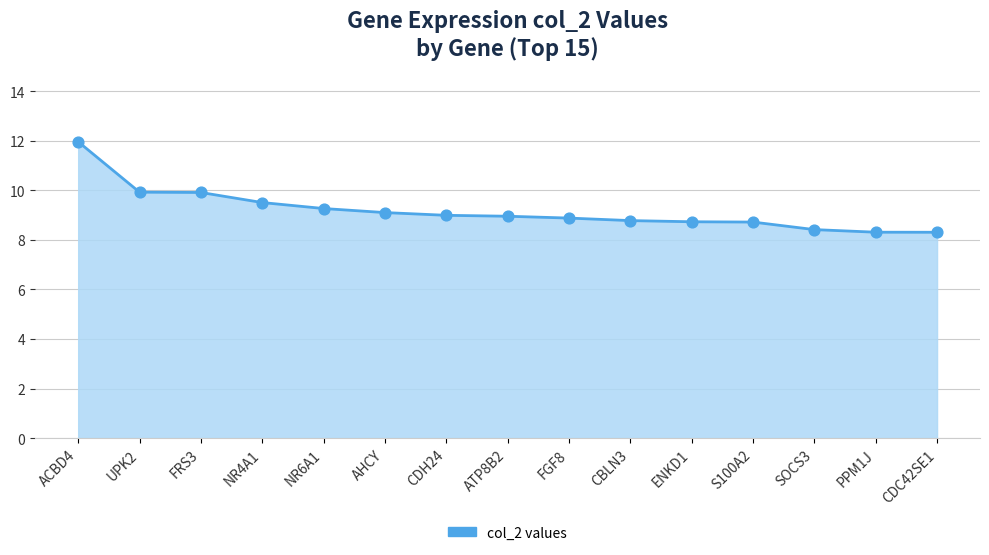

Between FRS3 and ACBD4, which is larger?

ACBD4